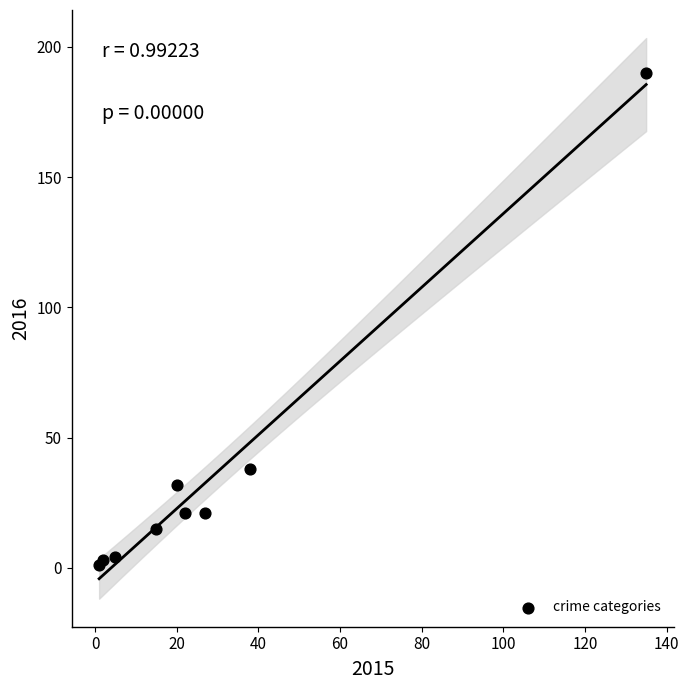

What Y value in the scatter plot is closest to 95?

38